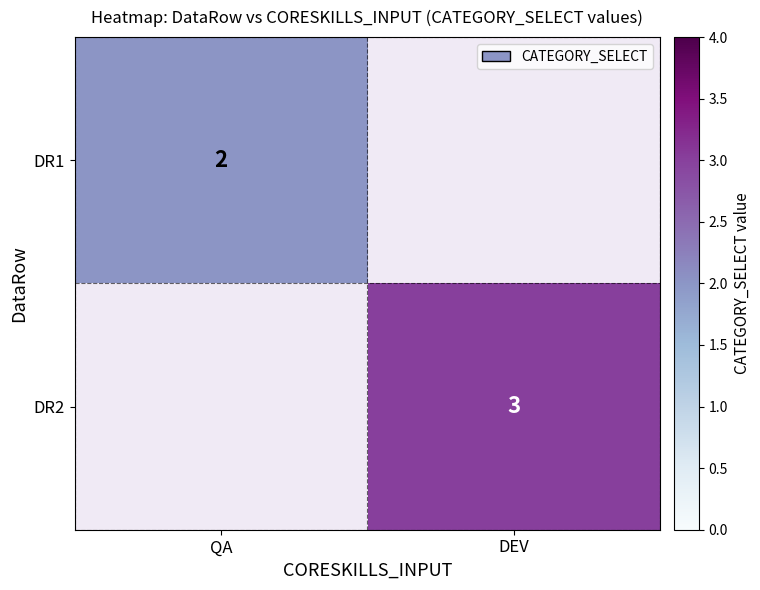

The DR2 series shows 3 at DEV. True or false?

True